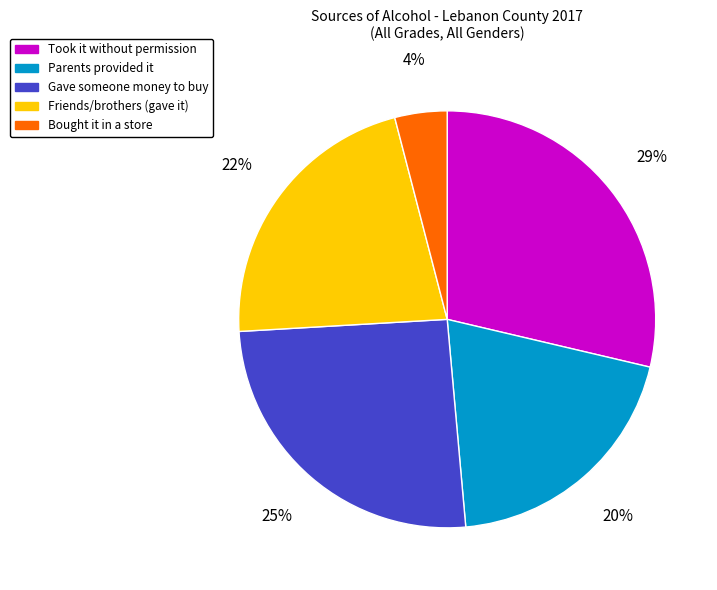

To the nearest percent, what is the average slice percentage?

20%